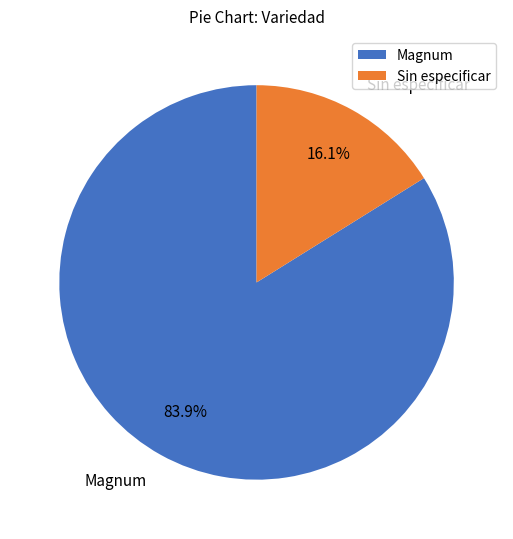

How many slices are in this pie chart?

2